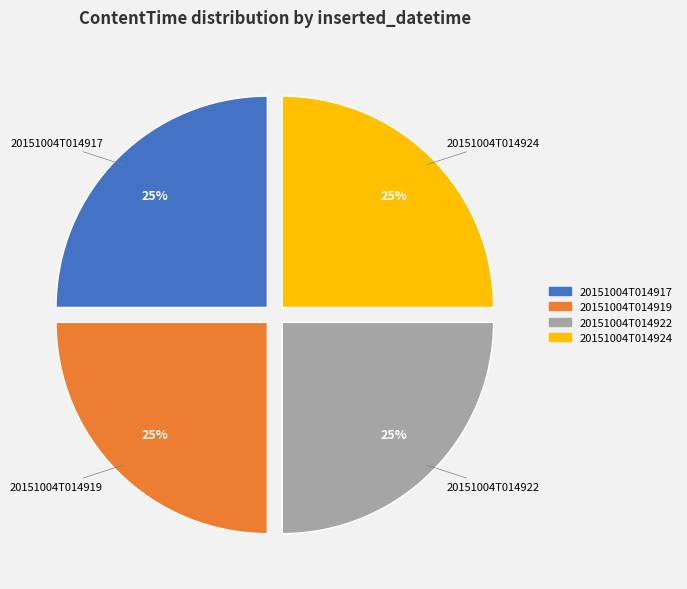

To the nearest percent, what is the average slice percentage?

25%